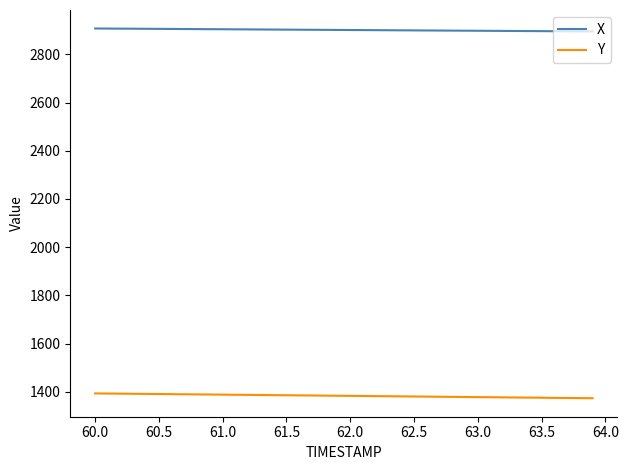

At how many categories does at least one series exceed 1952?

40